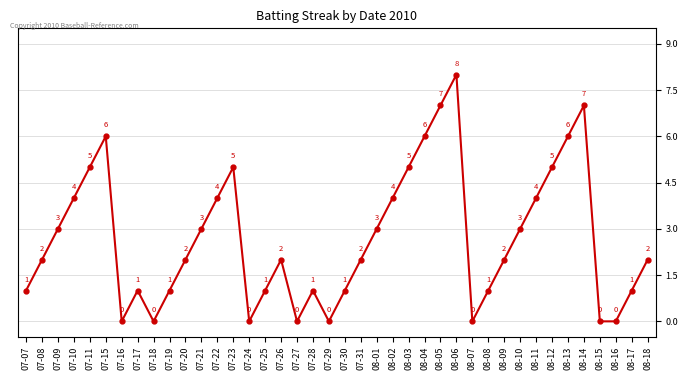

Reading left to right, list all the values displayed in this chart.

07-07=1	07-08=2	07-09=3	07-10=4	07-11=5	07-15=6	07-16=0	07-17=1	07-18=0	07-19=1	07-20=2	07-21=3	07-22=4	07-23=5	07-24=0	07-25=1	07-26=2	07-27=0	07-28=1	07-29=0	07-30=1	07-31=2	08-01=3	08-02=4	08-03=5	08-04=6	08-05=7	08-06=8	08-07=0	08-08=1	08-09=2	08-10=3	08-11=4	08-12=5	08-13=6	08-14=7	08-15=0	08-16=0	08-17=1	08-18=2